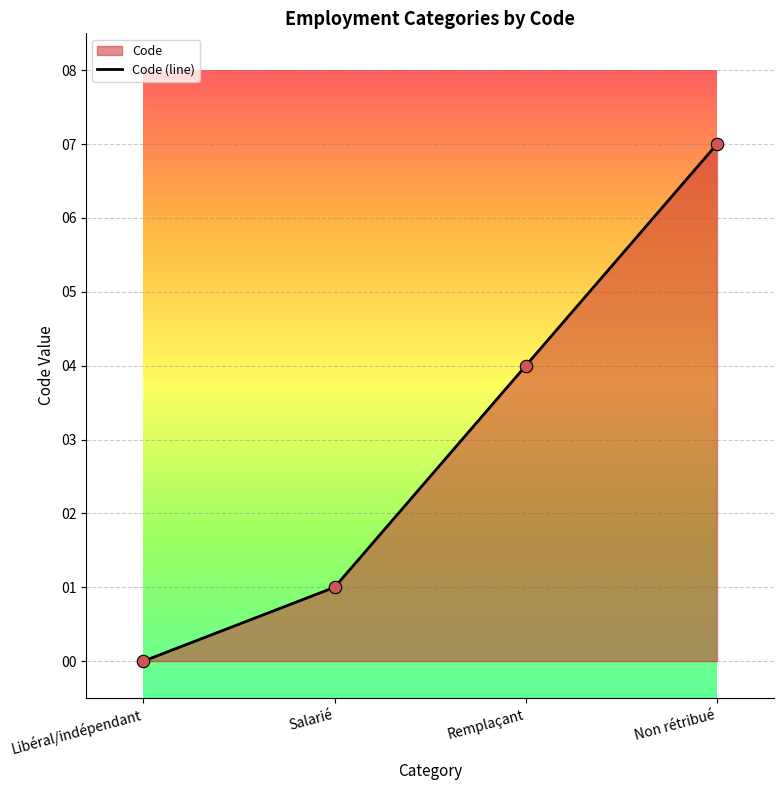

What is the change in value from Remplaçant to Non rétribué?

+3